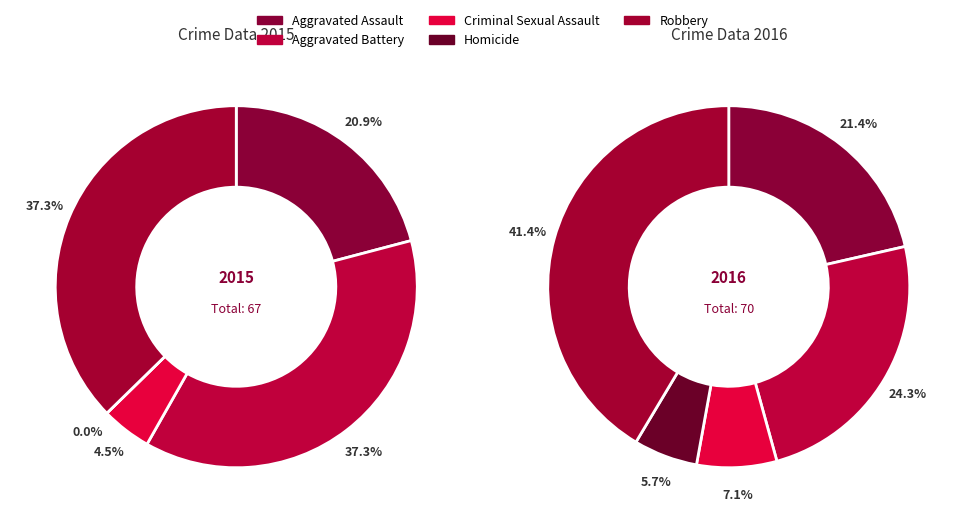

How many slices are in this pie chart?

5